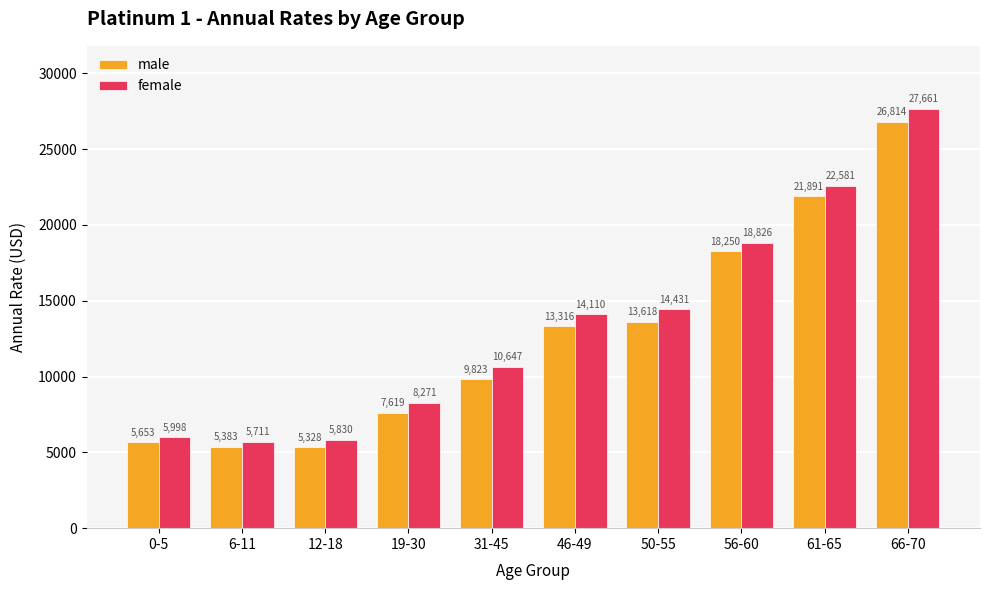

Rank the series by their average value, from highest to lowest.

female, male